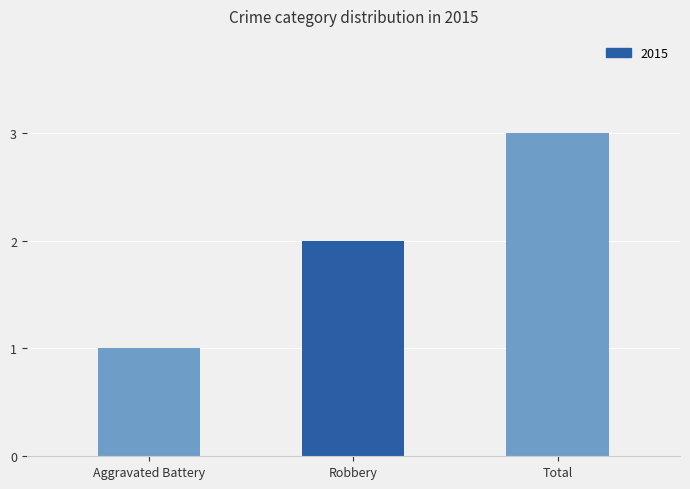

List the labels in order of value, smallest first.

Aggravated Battery, Robbery, Total